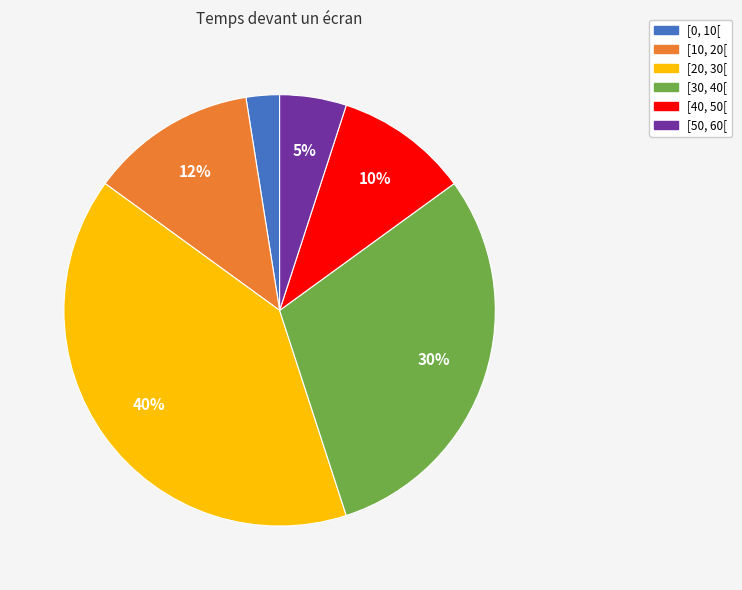

Which has a higher value, [20, 30[ or [50, 60[?

[20, 30[